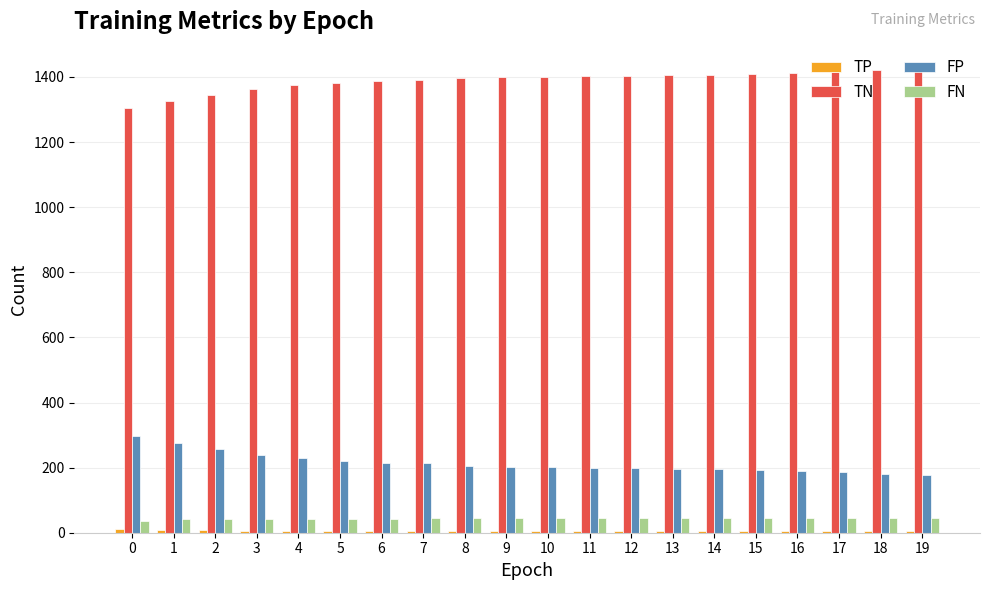

Is the value of FP at 5 greater than the value of FN at 6?

Yes